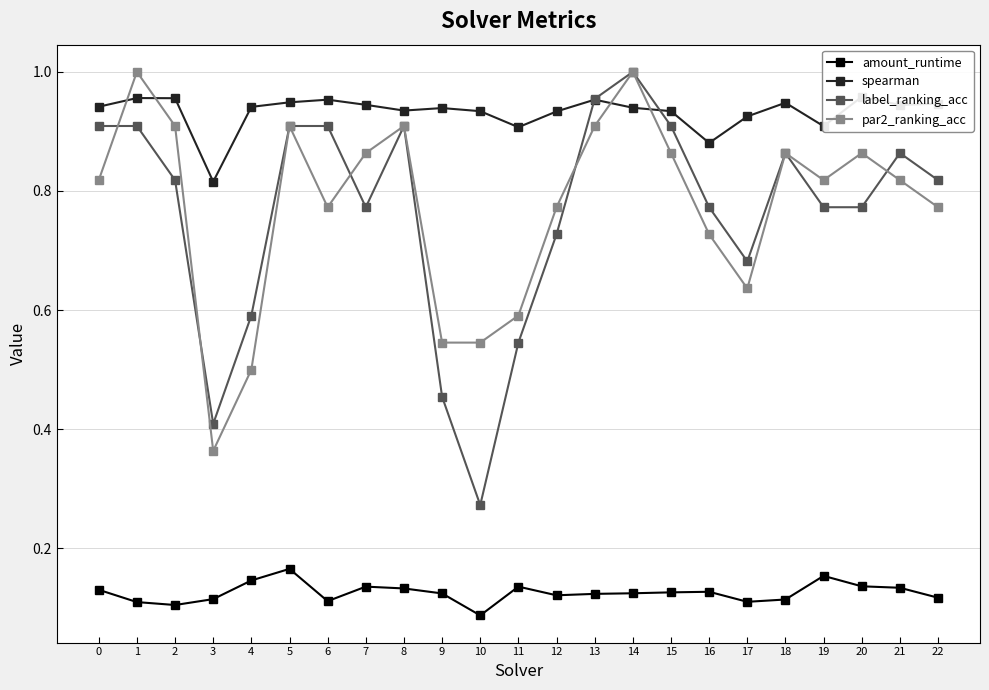

Between 4 and 6, which series saw the biggest shift?

label_ranking_acc